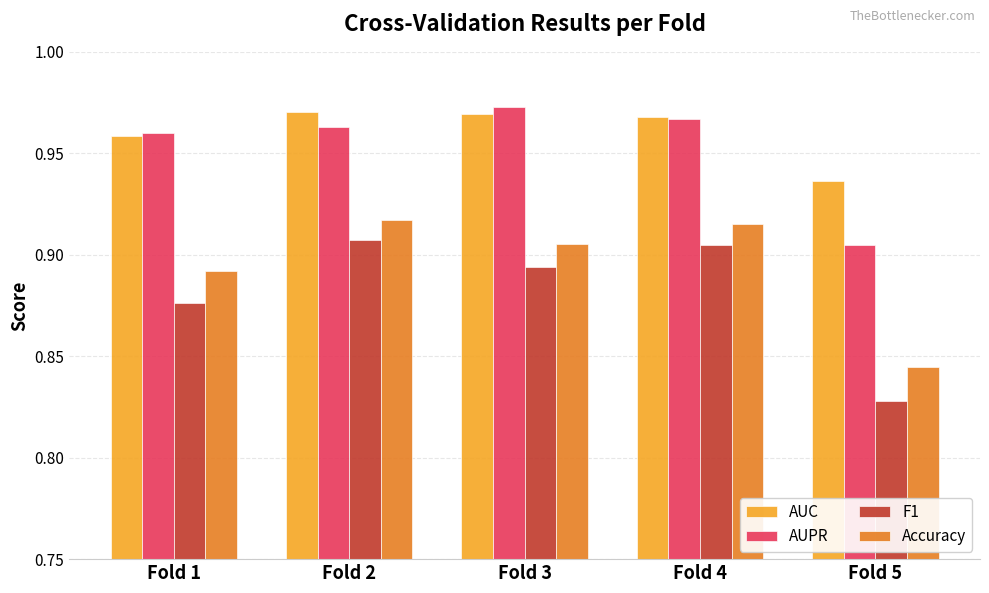

Which series has the largest range (max minus min)?

F1